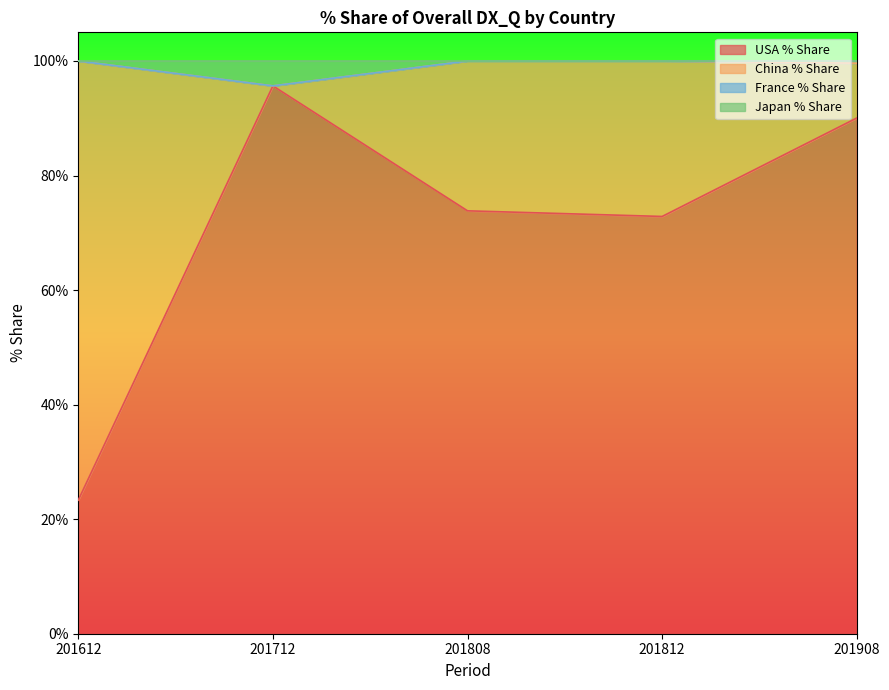

What is the sum of the USA % Share values at 201812 and 201712?

168.5